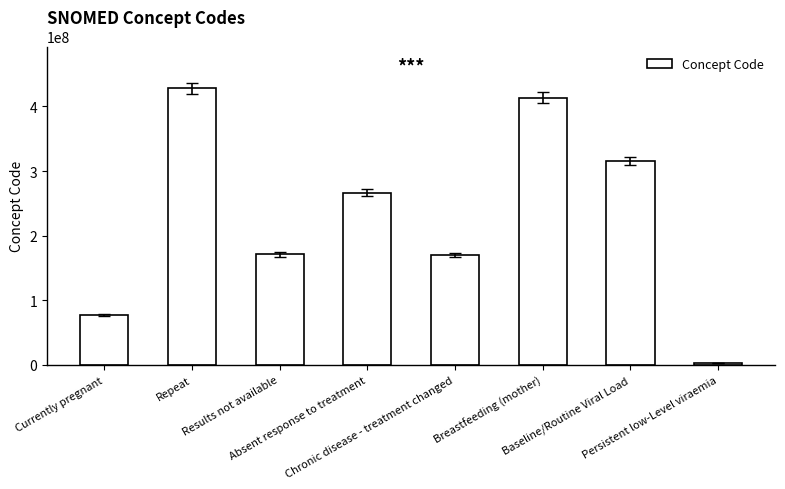

Is it true that the value at Breastfeeding (mother) is 287746786?

False